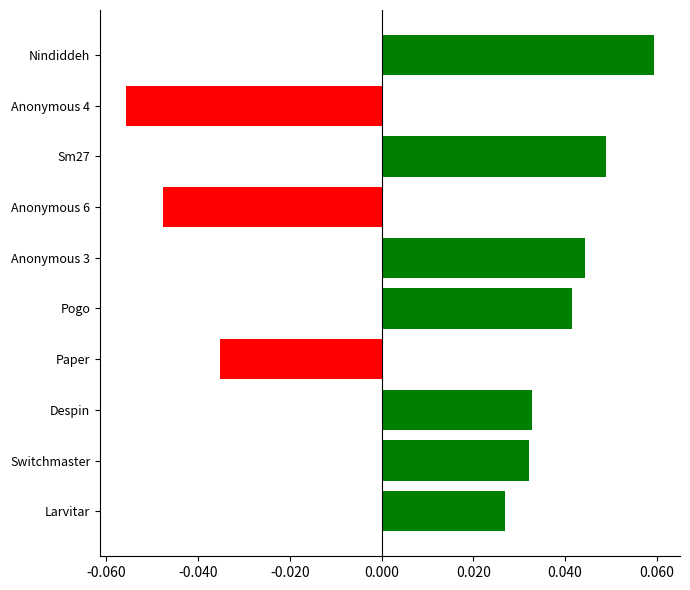

What position from the top is Switchmaster?

9